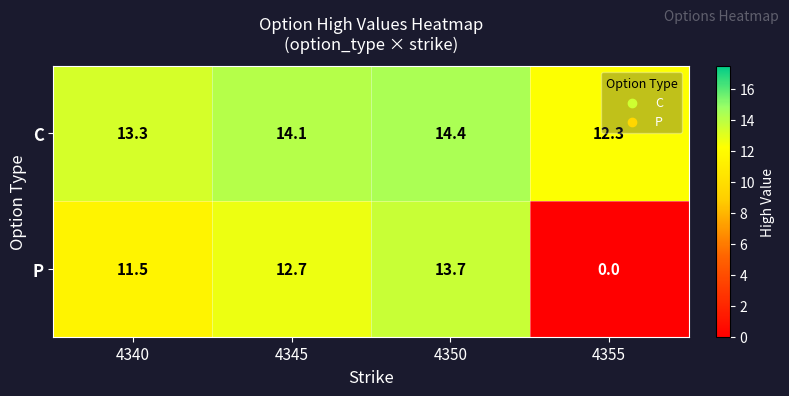

Reading left to right, what are all the values shown in this chart?

C: 13.3	14.1	14.4	12.3
P: 11.5	12.7	13.7	0.0